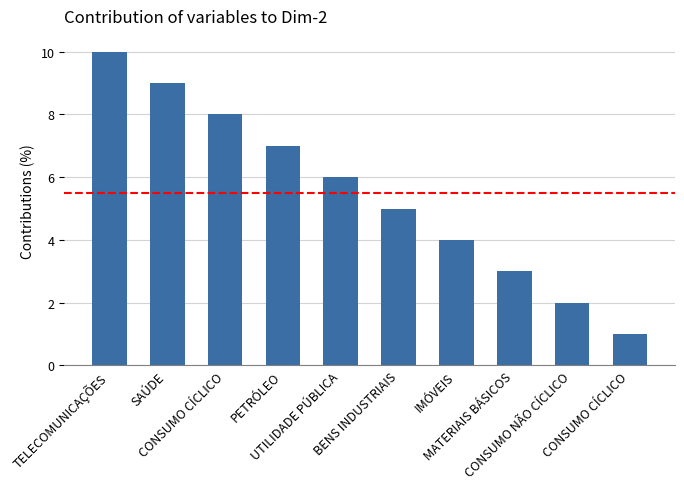

Is it true that the value at TELECOMUNICAÇÕES is 13?

False